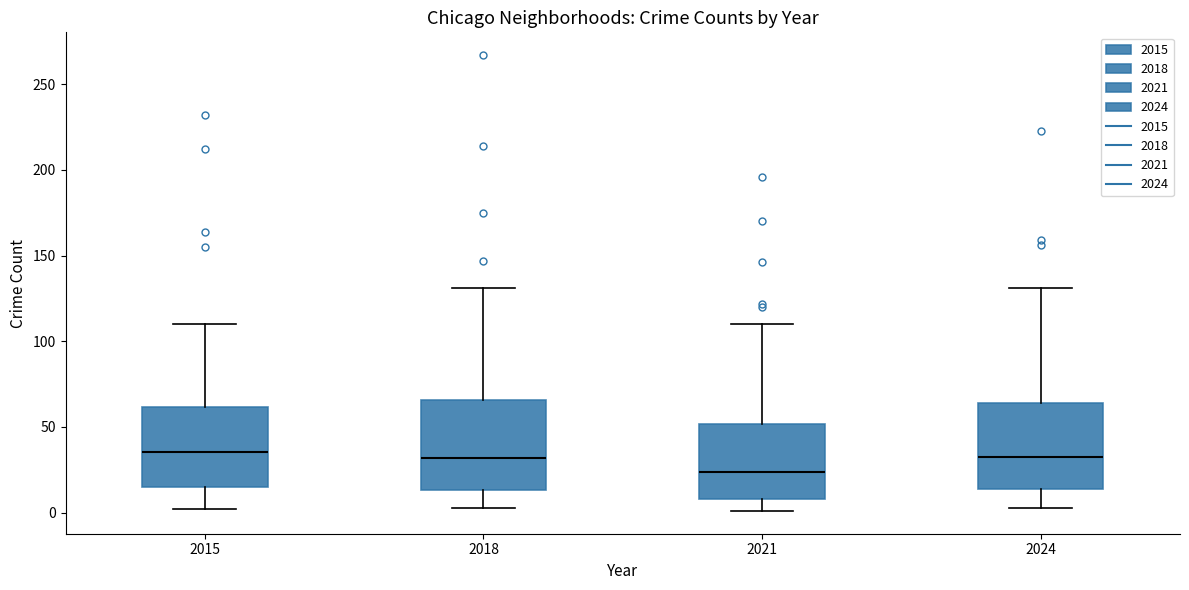

Reading left to right, transcribe this box plot: for each box, give where its median line is, the range the box spans, and where its two whiskers end, as read against the y-axis. The values are not printed on the chart, so give them approximately, as read against the axis.

2015: median 35, box 15 to 60, whiskers 0 to 110
2018: median 30, box 15 to 65, whiskers 5 to 130
2021: median 25, box 10 to 50, whiskers 0 to 110
2024: median 35, box 15 to 65, whiskers 5 to 130